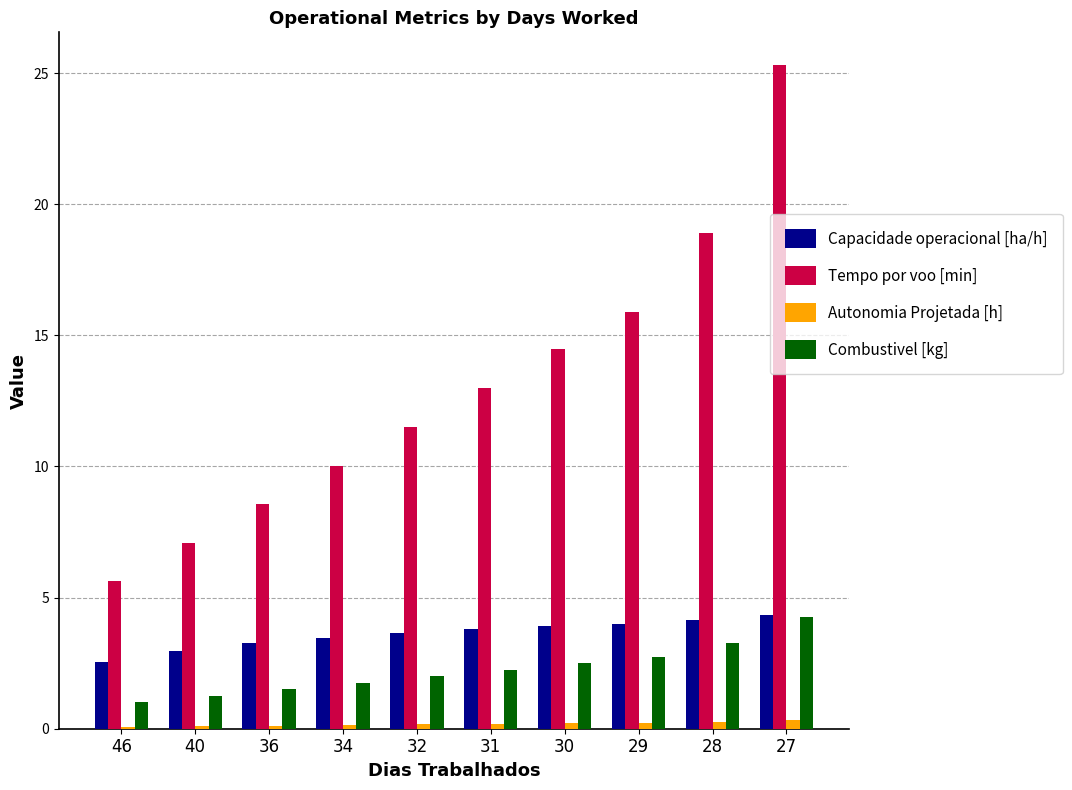

Which series changed the most between 46 and 29?

Tempo por voo [min]